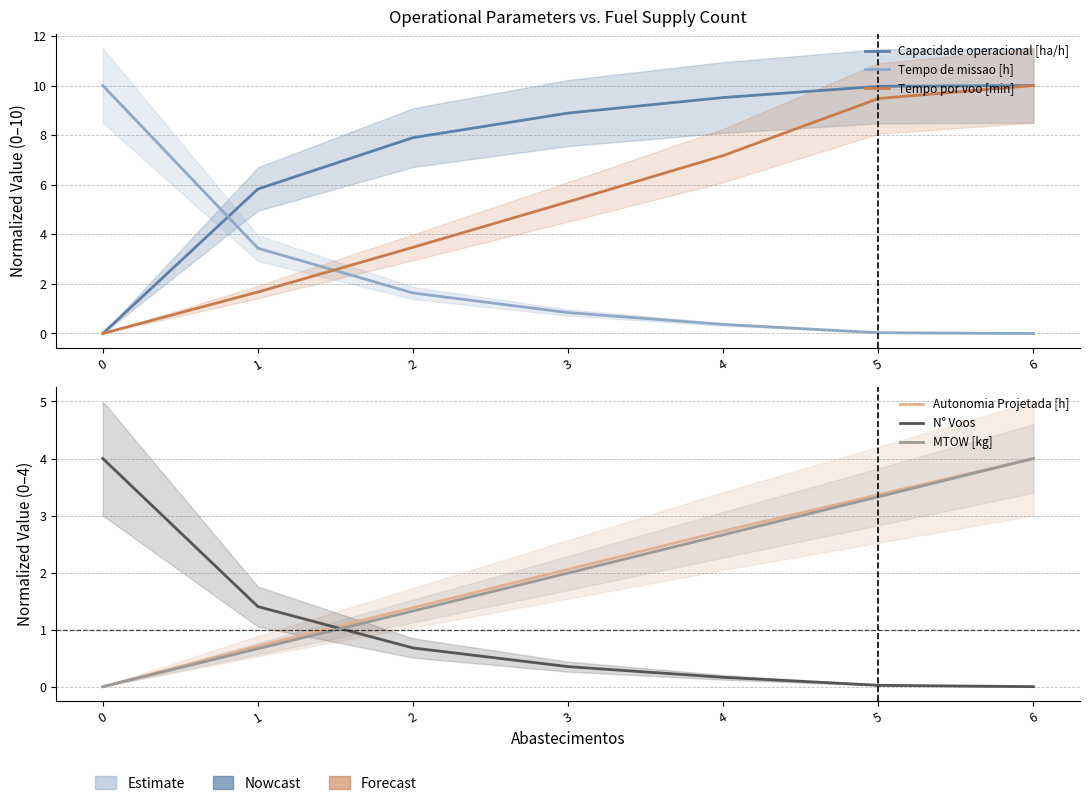

What is the maximum value for Capacidade operacional [ha/h]?

10.0